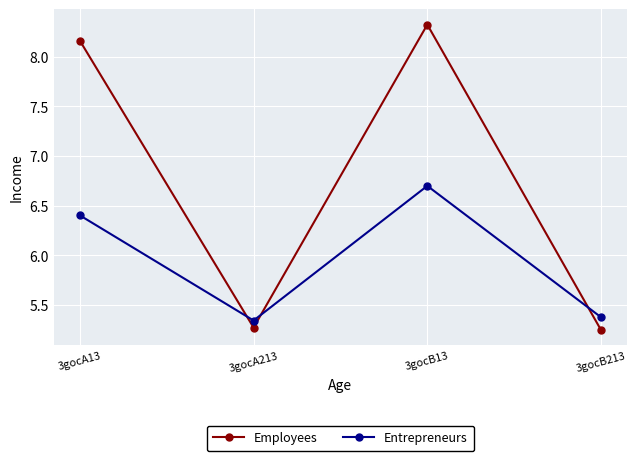

Which label corresponds to the largest value in the chart?

3gocB13